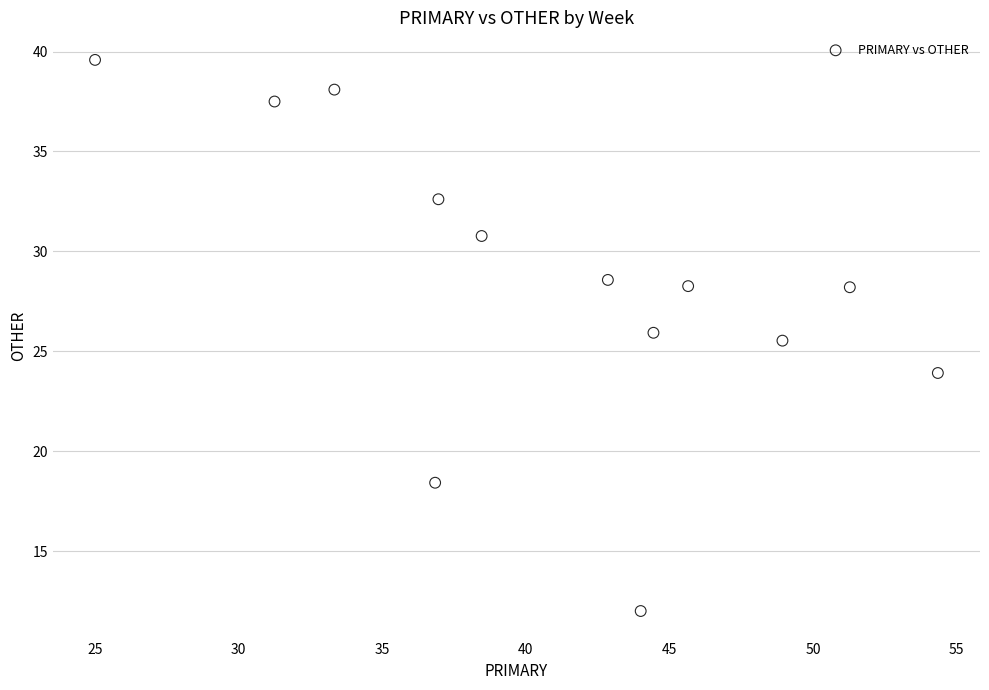

What Y value in the scatter plot is closest to 25?

25.5